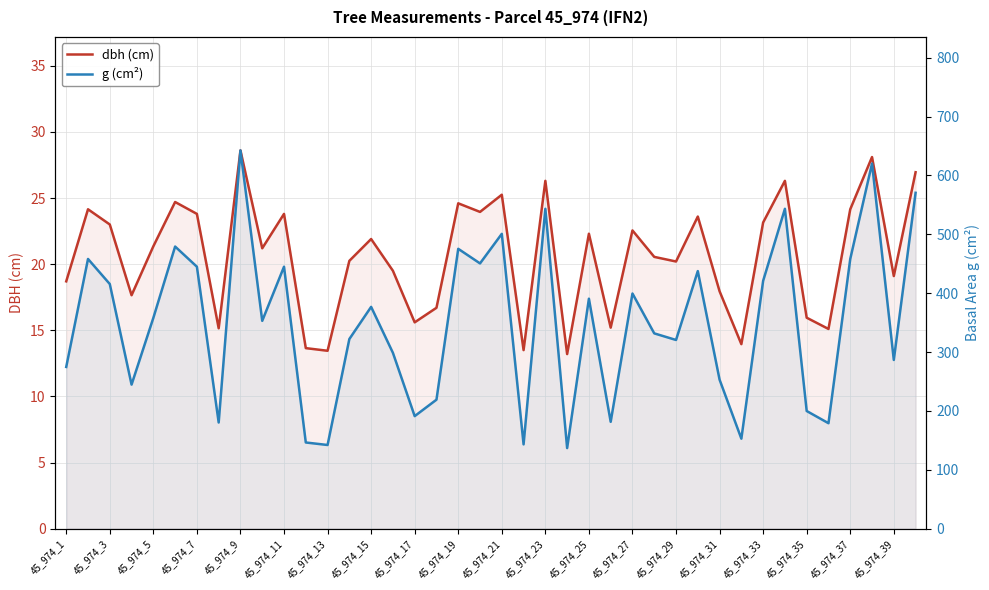

Rank the series by their average value, from highest to lowest.

g (cm²), dbh (cm)